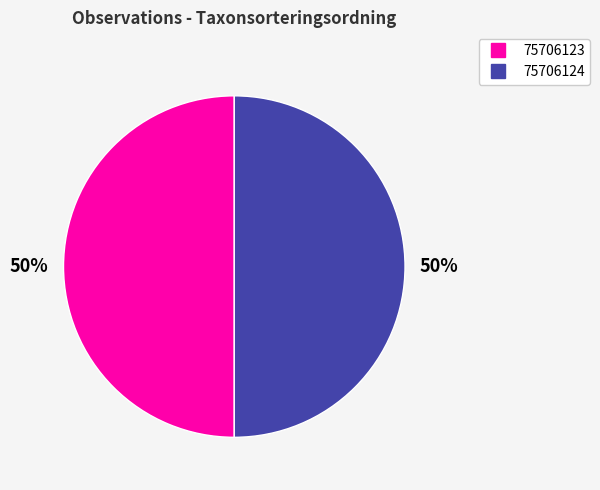

What percentage is the 75706123 slice, to the nearest percent?

50%